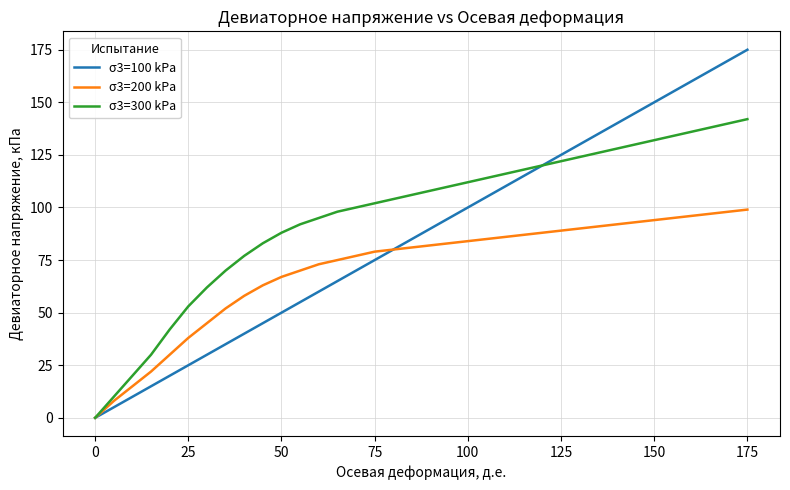

What is the sum of all σ3=300 kPa values?

3482